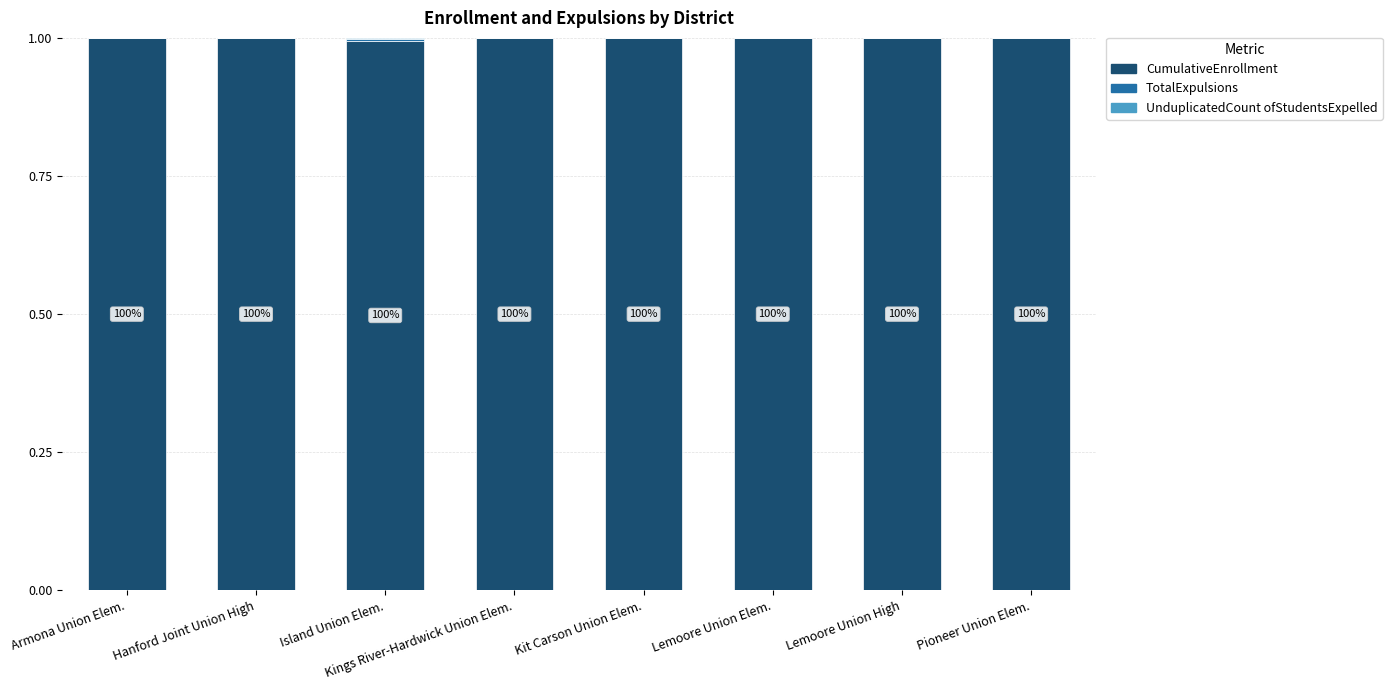

Are the bars horizontal?

No